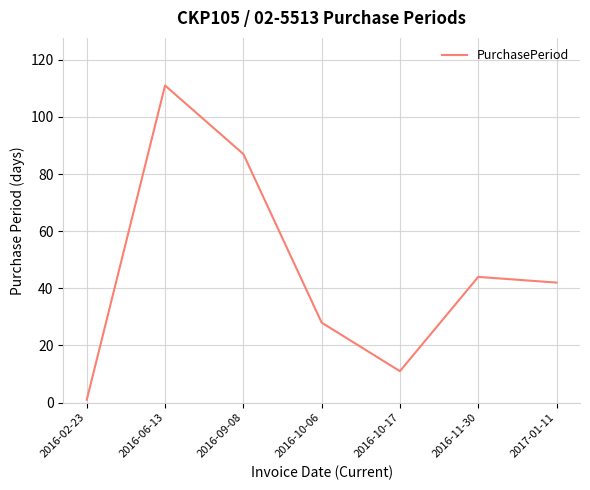

What is the minimum value shown in the chart?

1